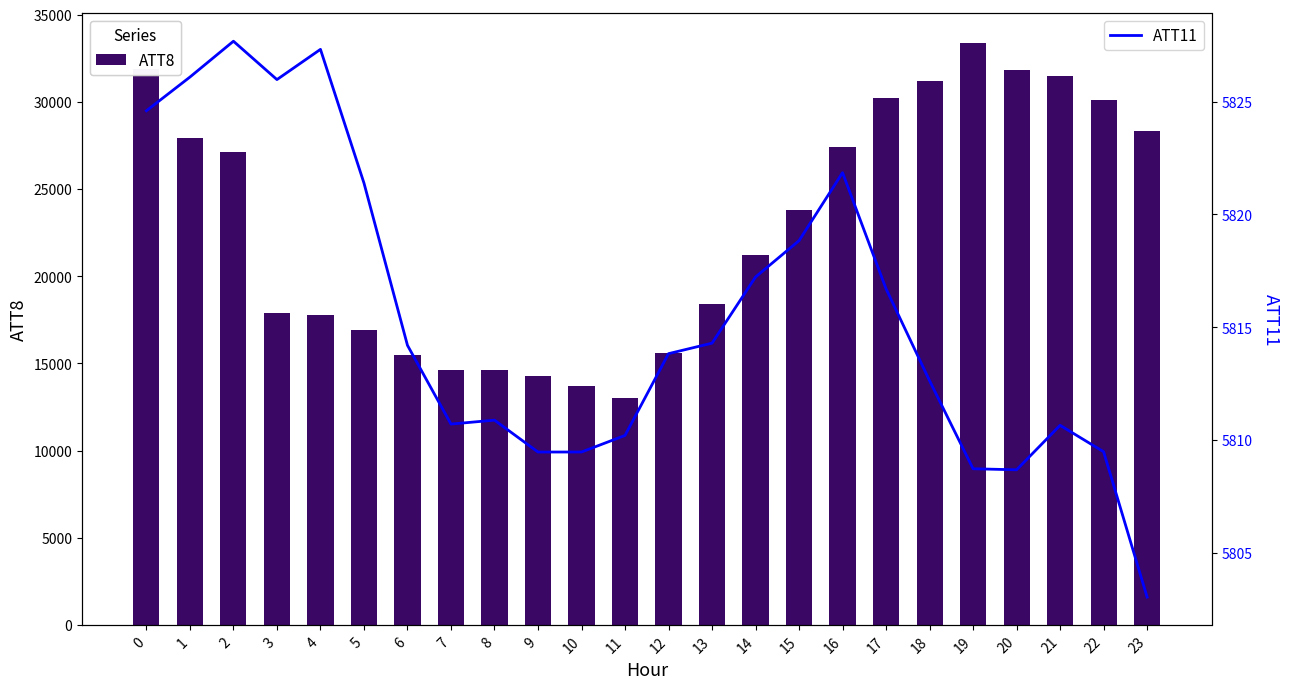

How many data points does each series have?

24